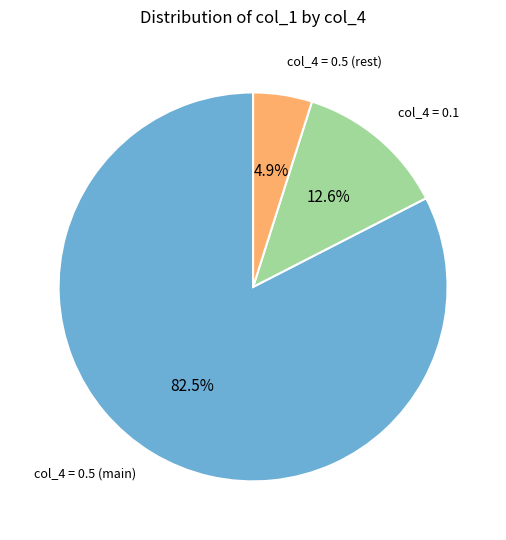

Is there a majority slice in this chart?

Yes